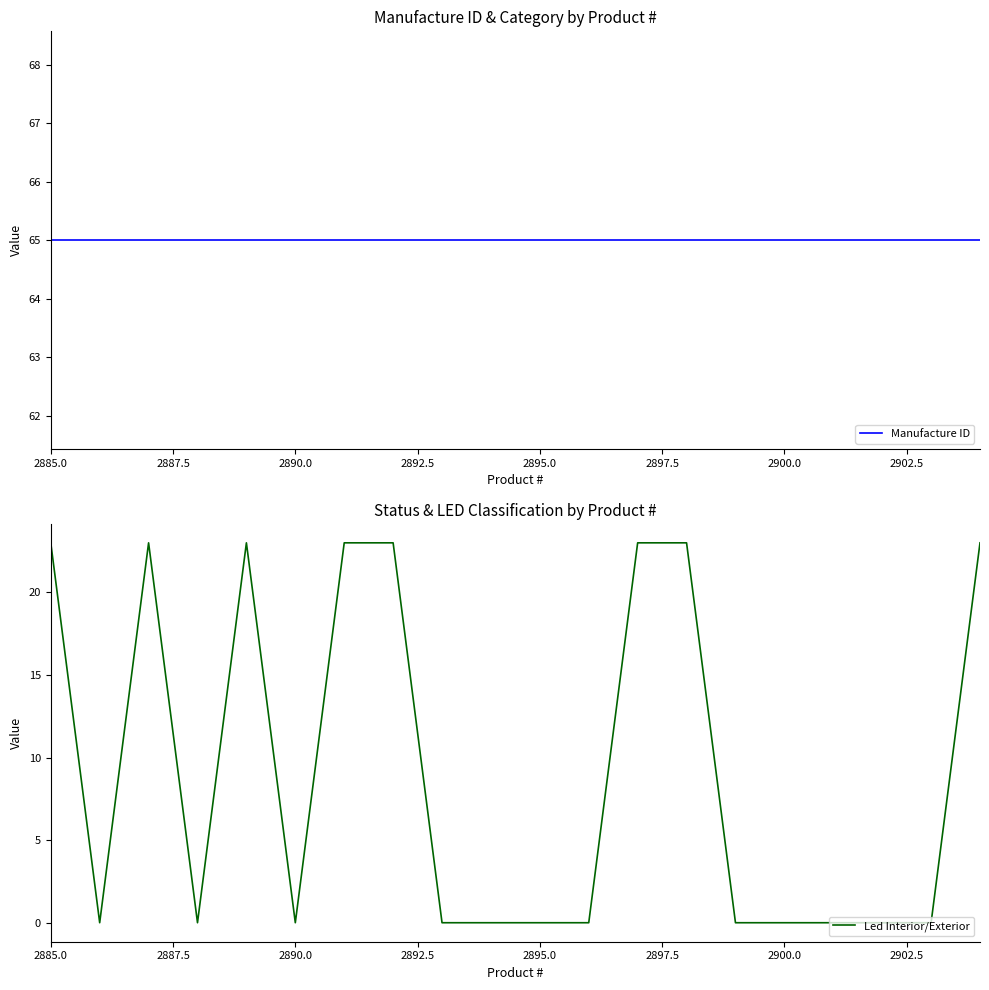

Reading right to left, list all the values displayed in this chart.

Manufacture ID: 65	65	65	65	65	65	65	65	65	65	65	65	65	65	65	65	65	65	65	65
Led Interior/Exterior: 23	0	0	0	0	0	23	23	0	0	0	0	23	23	0	23	0	23	0	23